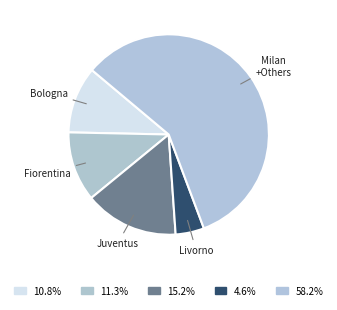

How many slices are in this pie chart?

5